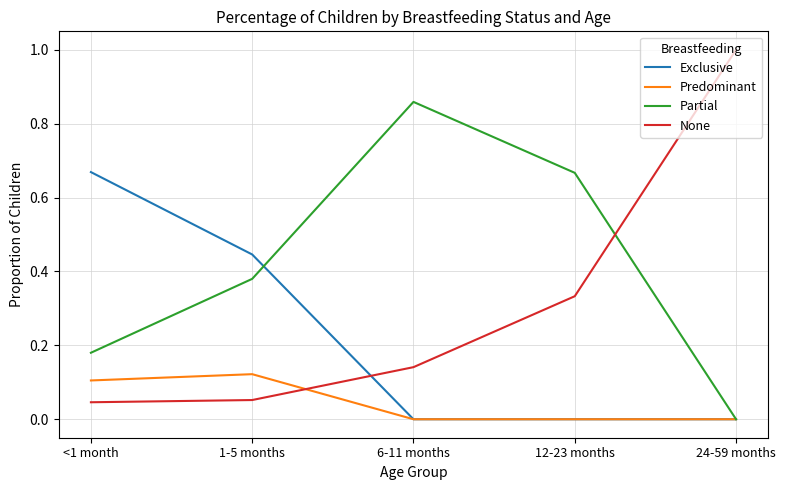

What is the greatest value displayed?

1.0